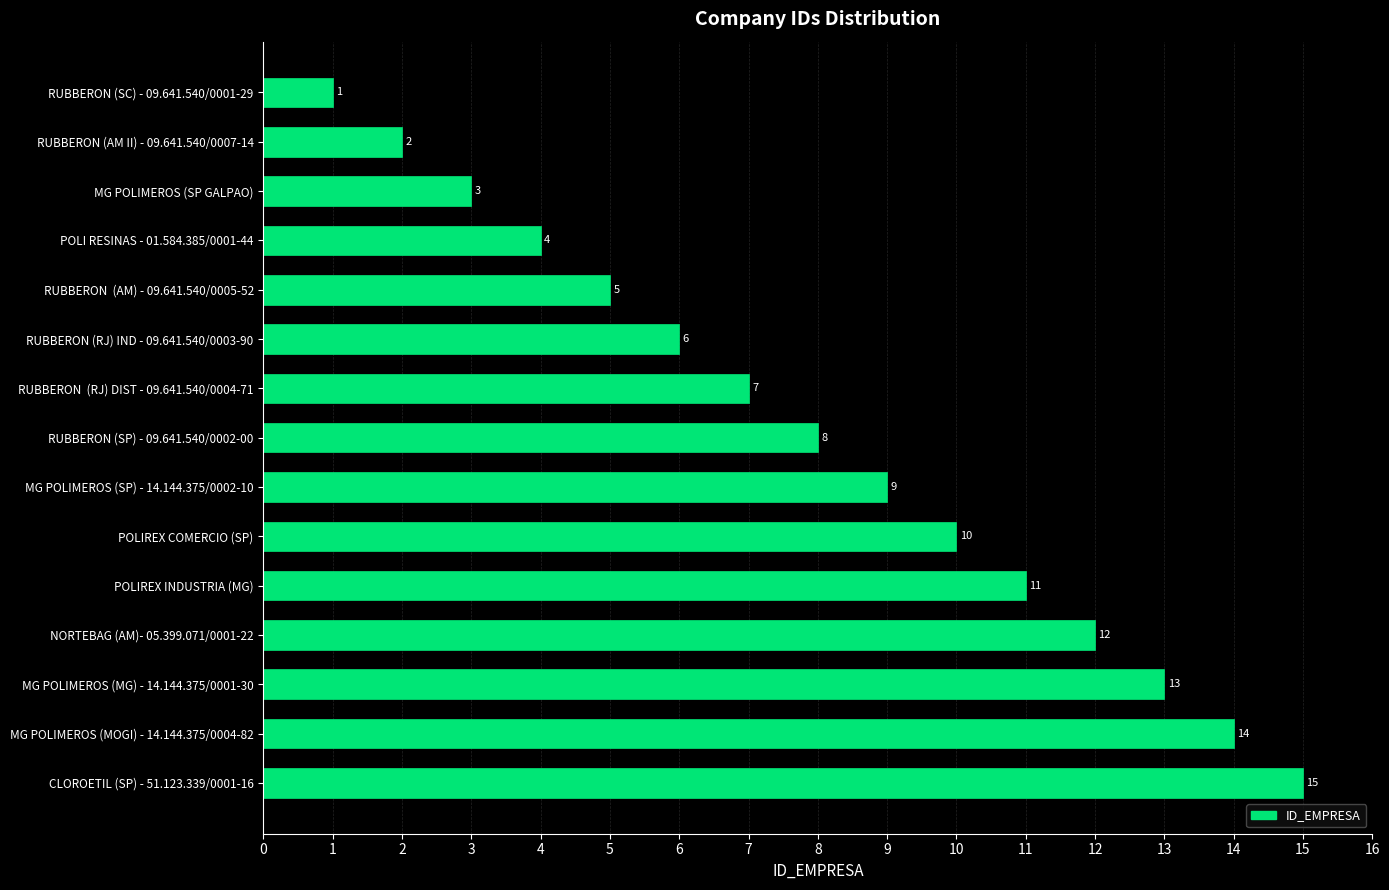

Which has a higher value, MG POLIMEROS (SP) - 14.144.375/0002-10 or RUBBERON  (AM) - 09.641.540/0005-52?

MG POLIMEROS (SP) - 14.144.375/0002-10